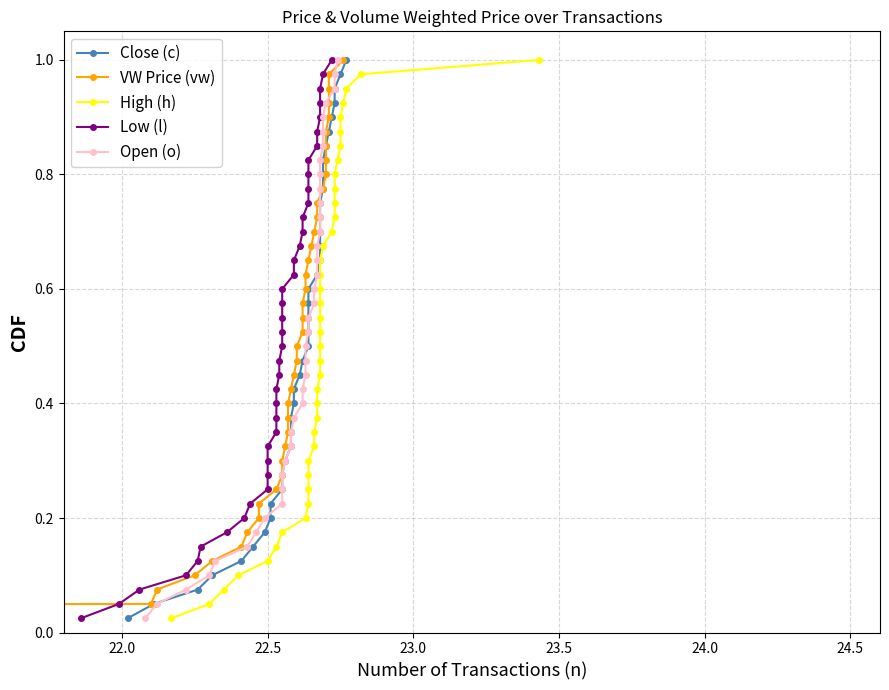

True or false: VW Price (vw) and Low (l) cross at least once.

False